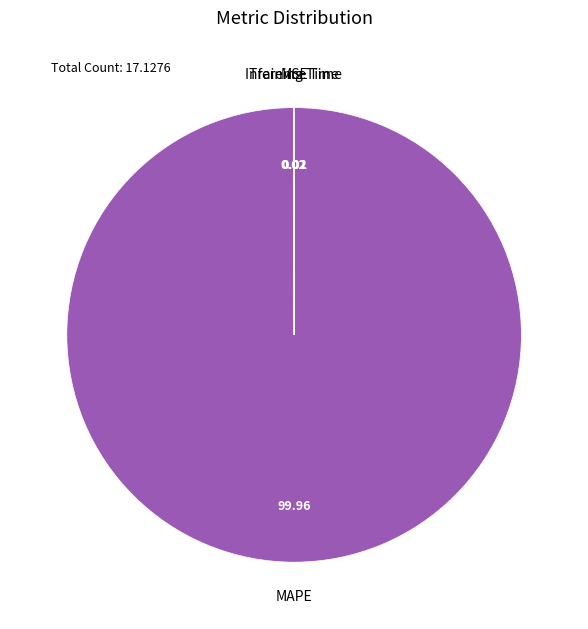

Does any single category account for the majority?

Yes